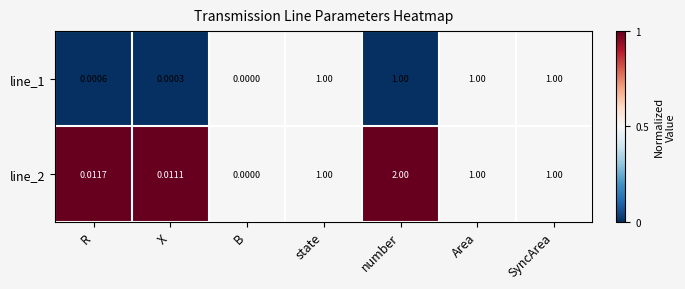

Rank the series by their maximum value, from highest to lowest.

line_2, line_1